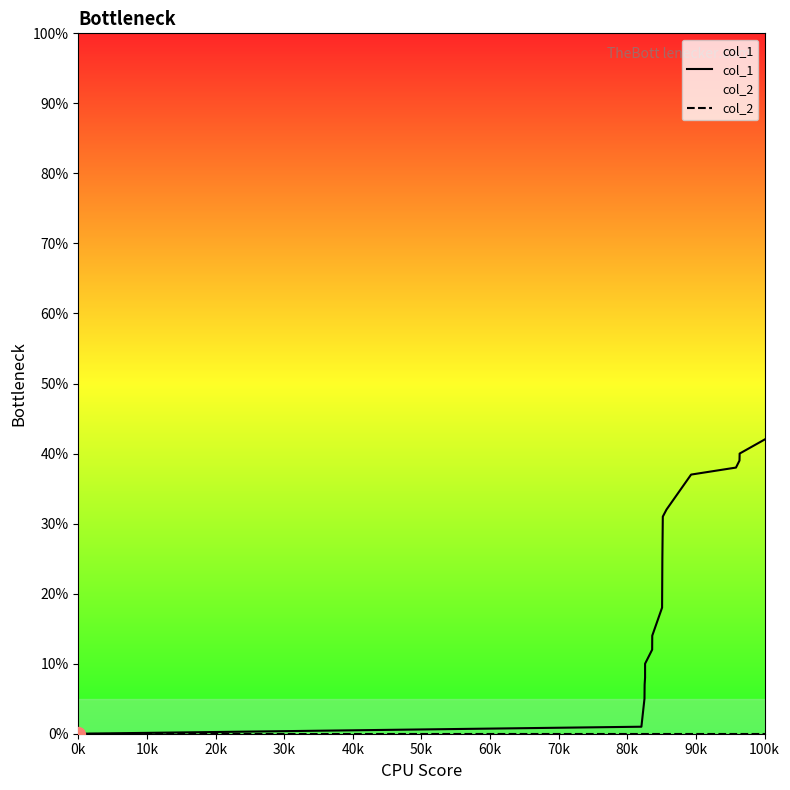

What is the maximum value shown in the chart?

42